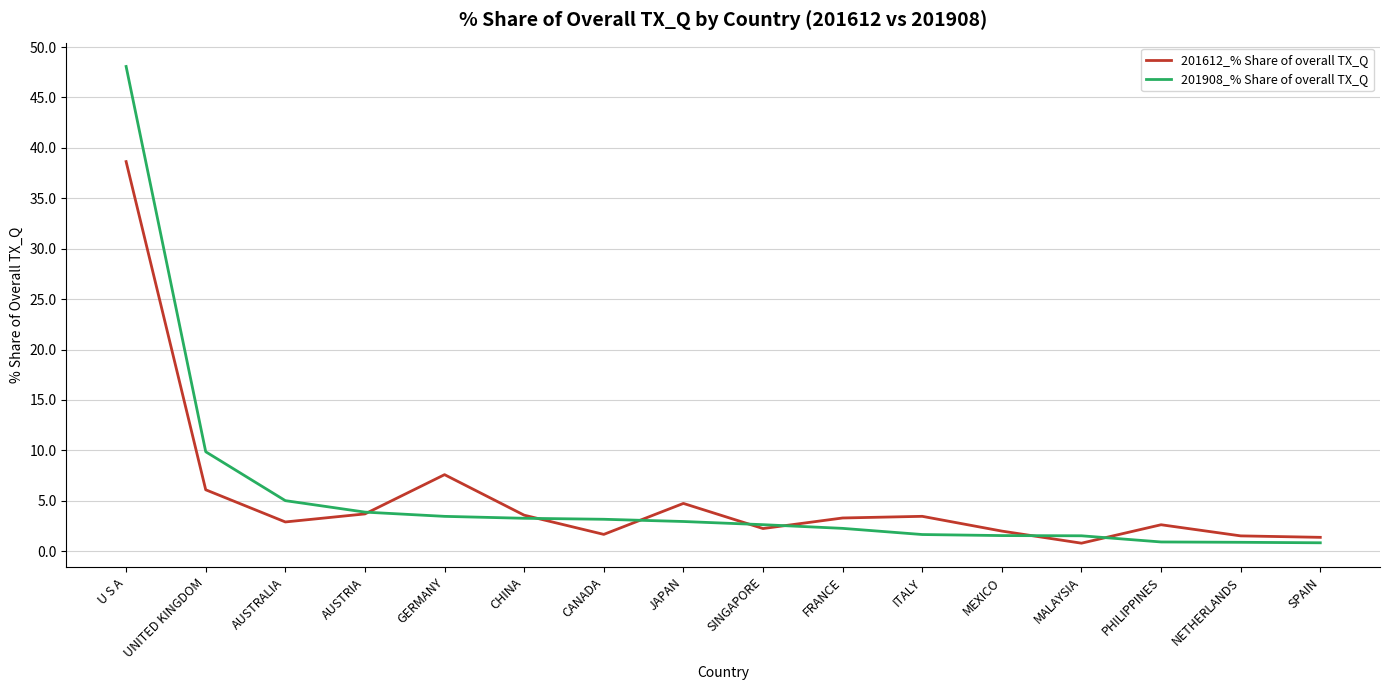

What is the total value across all series at AUSTRALIA?

7.9